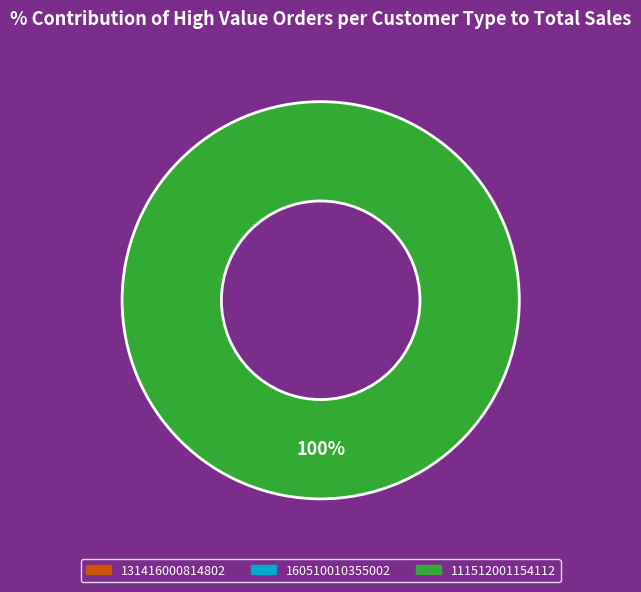

Is there a majority slice in this chart?

Yes